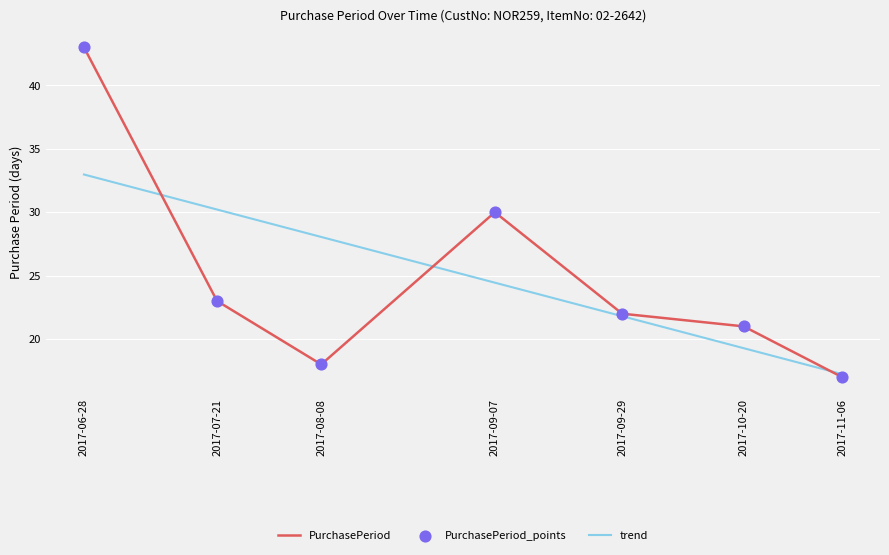

Is the value of trend at 2017-08-08 greater than the value of PurchasePeriod at 2017-09-29?

Yes